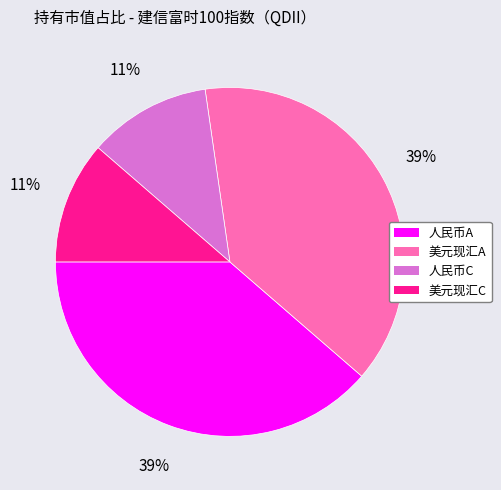

Is there a majority slice in this chart?

No